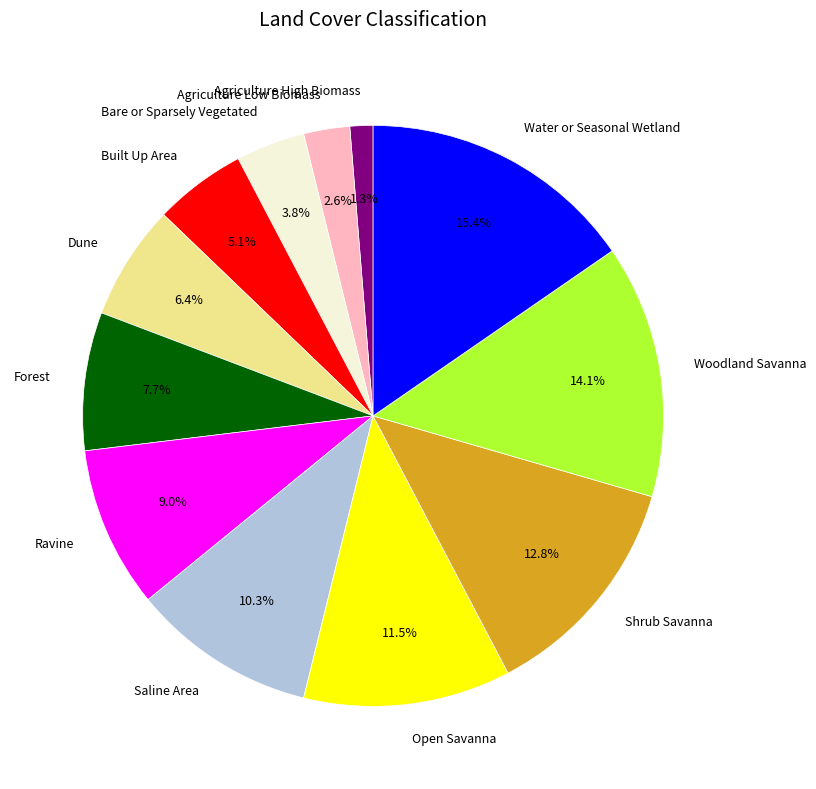

Which slice is the smallest?

Agriculture High Biomass